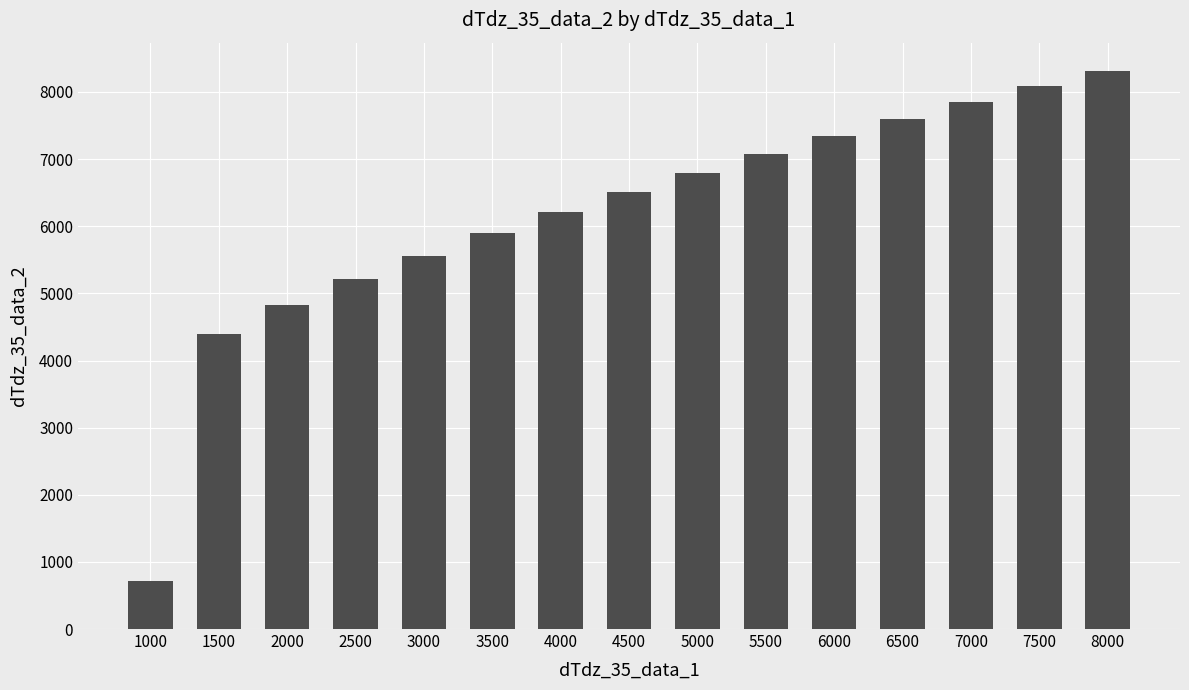

Are the bars horizontal?

No